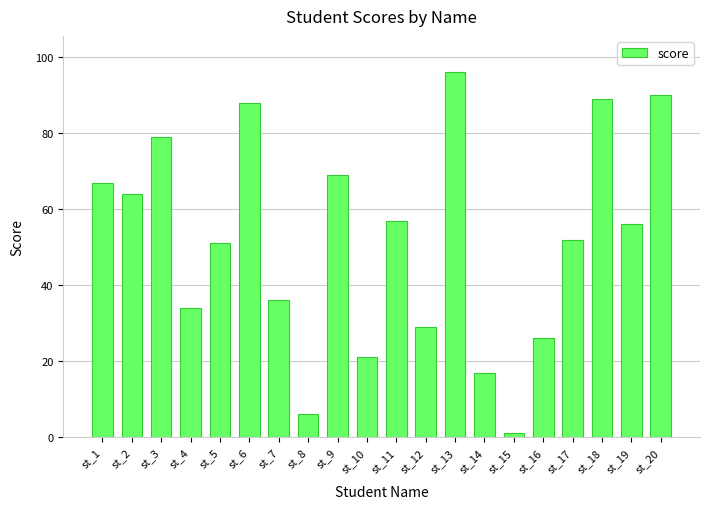

Is it true that the value at st_1 is 116?

False